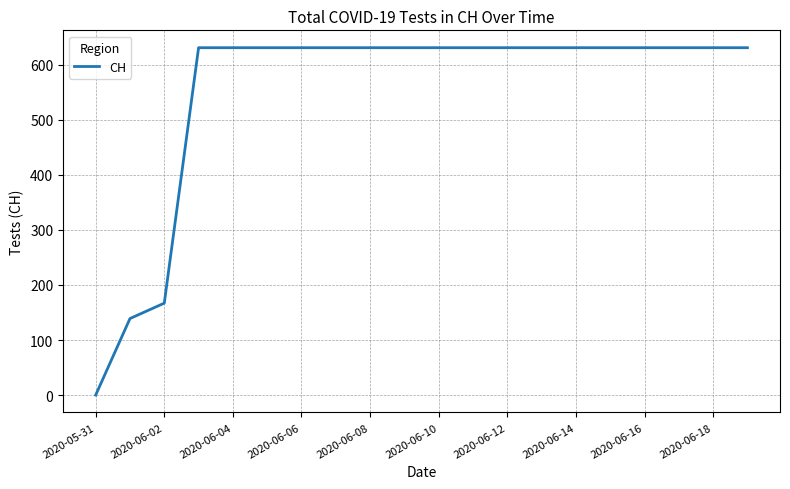

What is the difference between the maximum and minimum values?

631